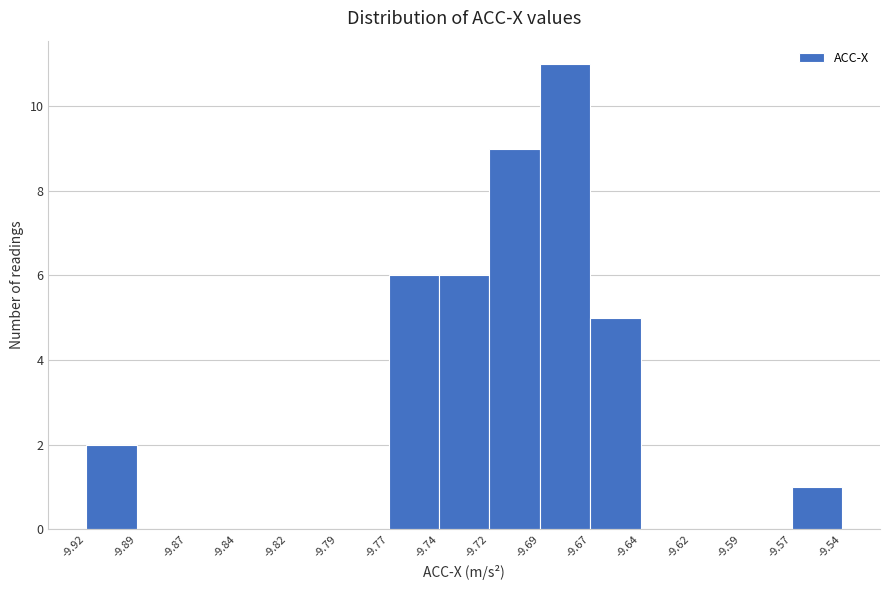

Reading left to right, list every bar in this chart as the range it spans on the x-axis followed by its height. The values are not printed on the chart, so give them approximately, as read against the axis.

-9.92 to -9.89: 2
-9.89 to -9.87: 0
-9.87 to -9.84: 0
-9.84 to -9.82: 0
-9.82 to -9.79: 0
-9.79 to -9.77: 0
-9.77 to -9.74: 6
-9.74 to -9.72: 6
-9.72 to -9.69: 9
-9.69 to -9.67: 11
-9.67 to -9.64: 5
-9.64 to -9.62: 0
-9.62 to -9.59: 0
-9.59 to -9.57: 0
-9.57 to -9.54: 1